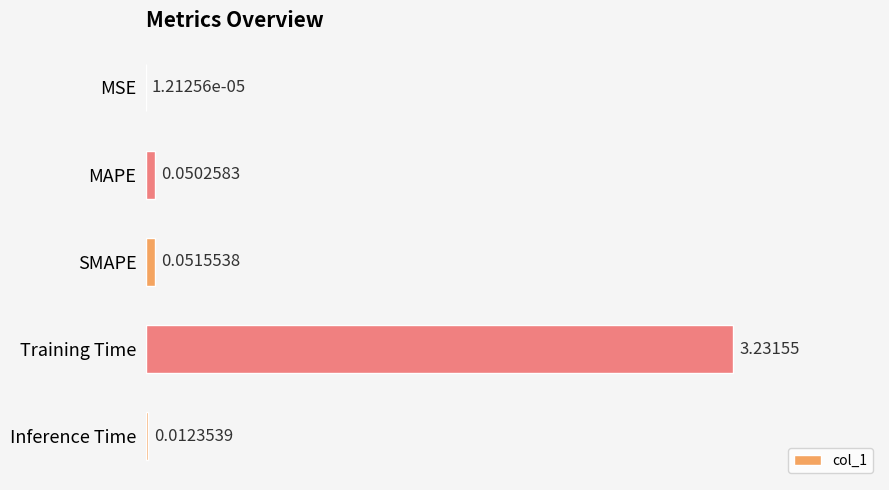

Which category has the highest value across all series?

Training Time